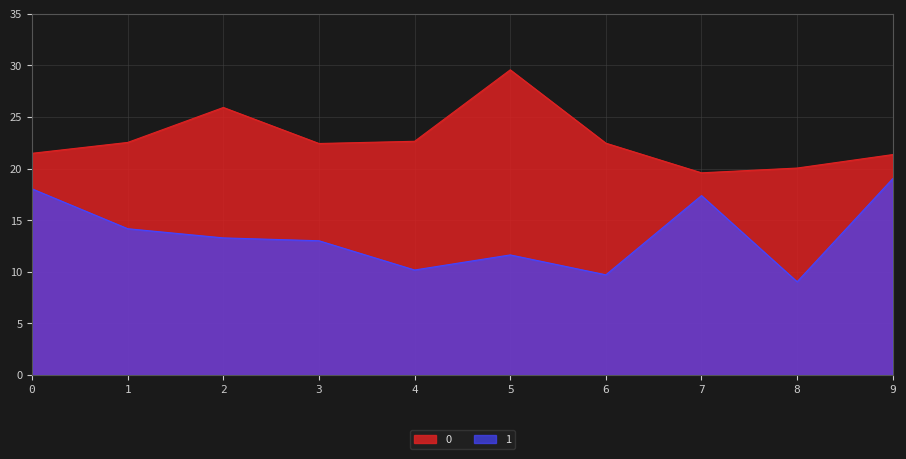

Which category has the lowest value across all series?

8